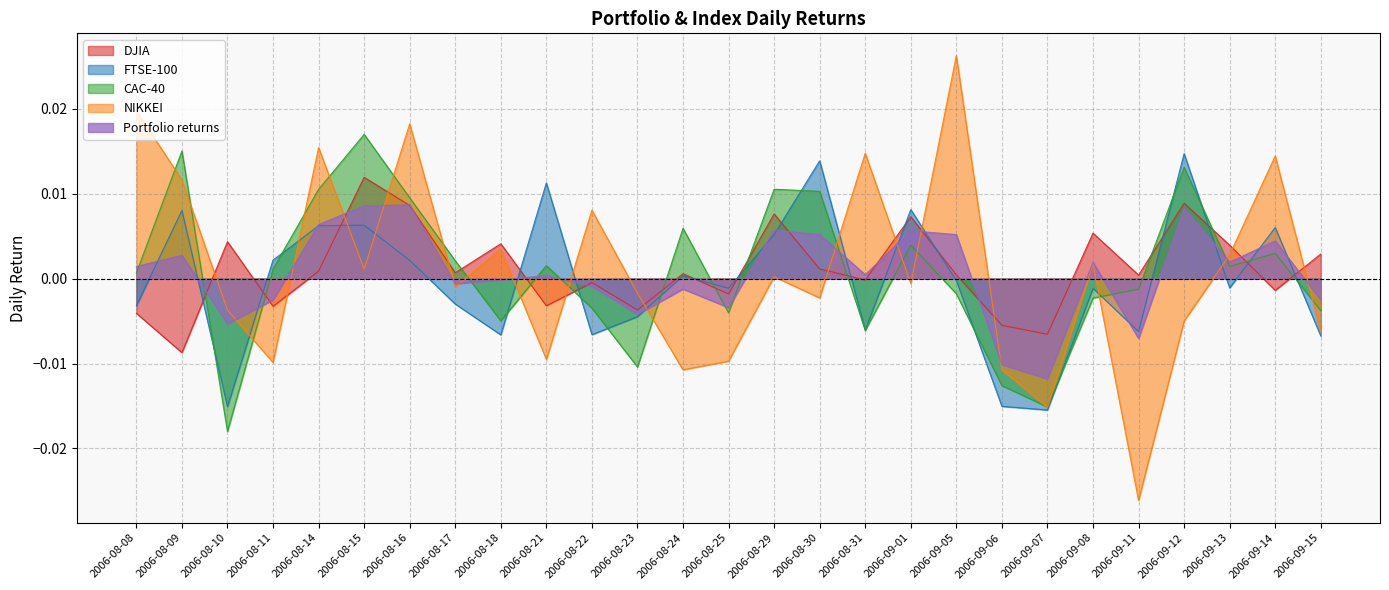

What are all the series names shown in the legend?

DJIA, FTSE-100, CAC-40, NIKKEI, Portfolio returns